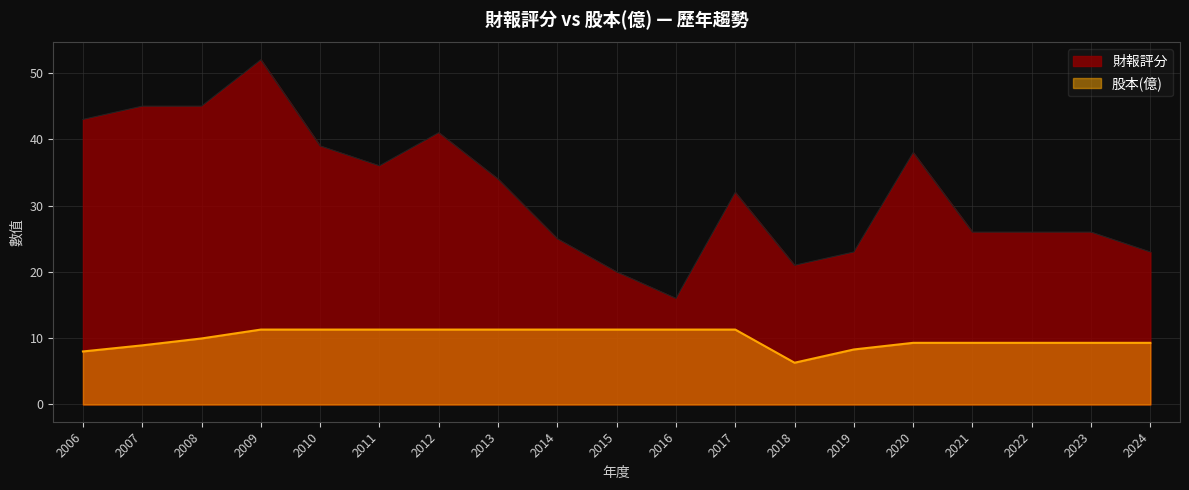

How many values in the 財報評分 series exceed 32?

9